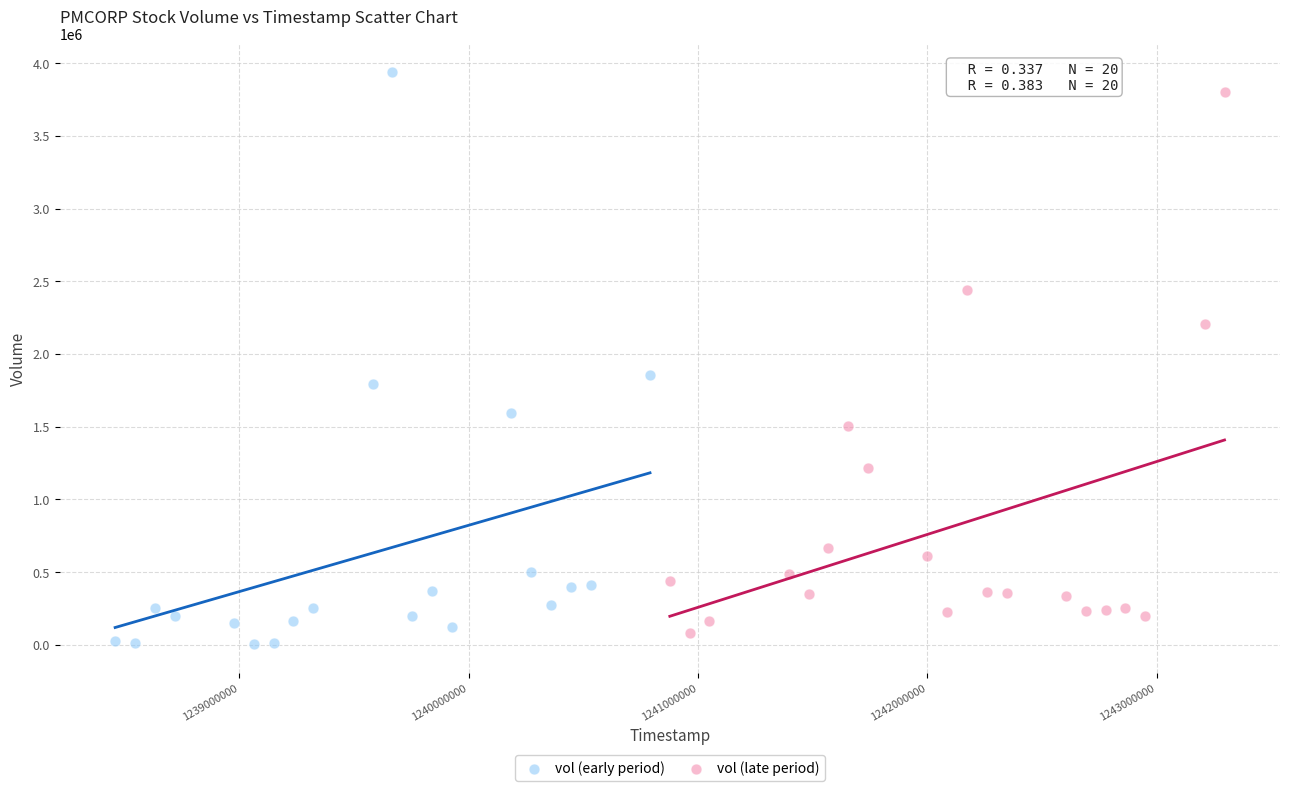

Which series contains the highest Y value?

vol (early period)